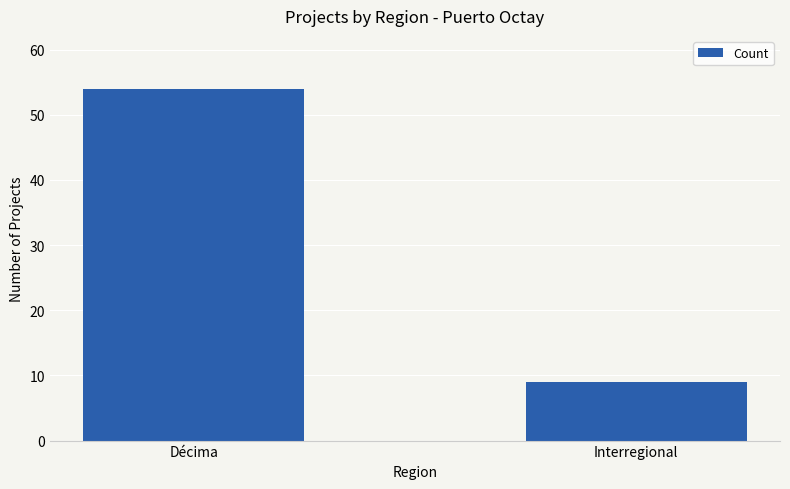

What is the smallest value displayed?

9